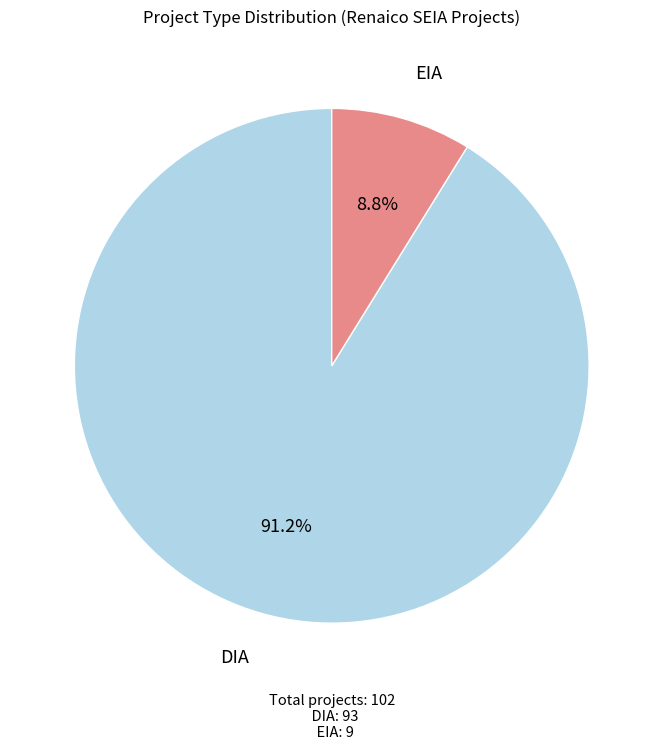

Is there a majority slice in this chart?

Yes